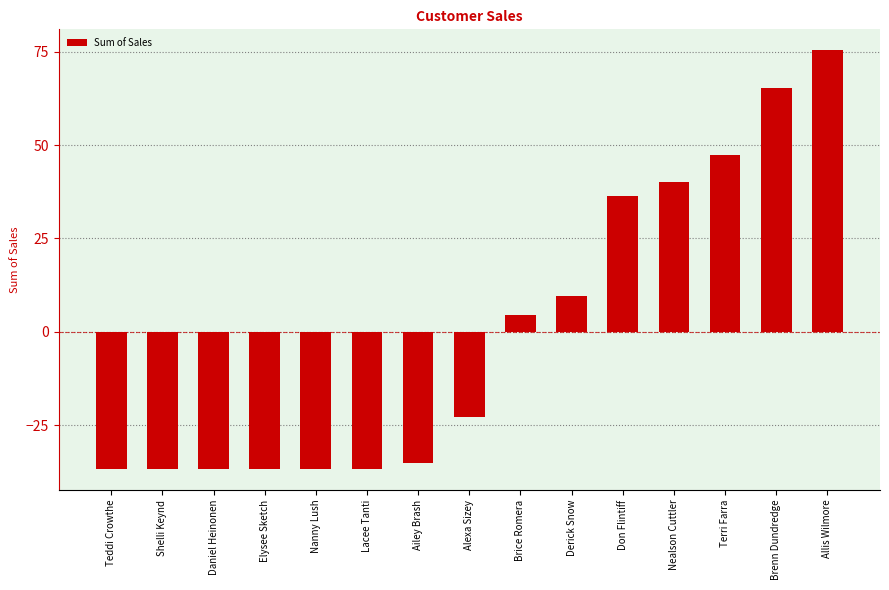

Count the number of data series in this chart.

1